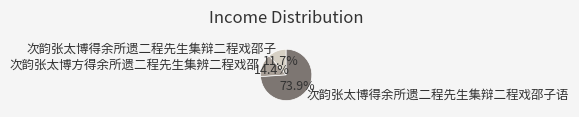

Is there any slice that represents more than half of the pie?

Yes